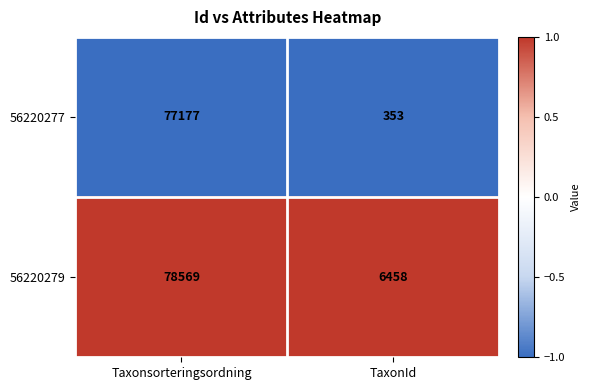

What is the difference between the highest and lowest values at Taxonsorteringsordning?

1392